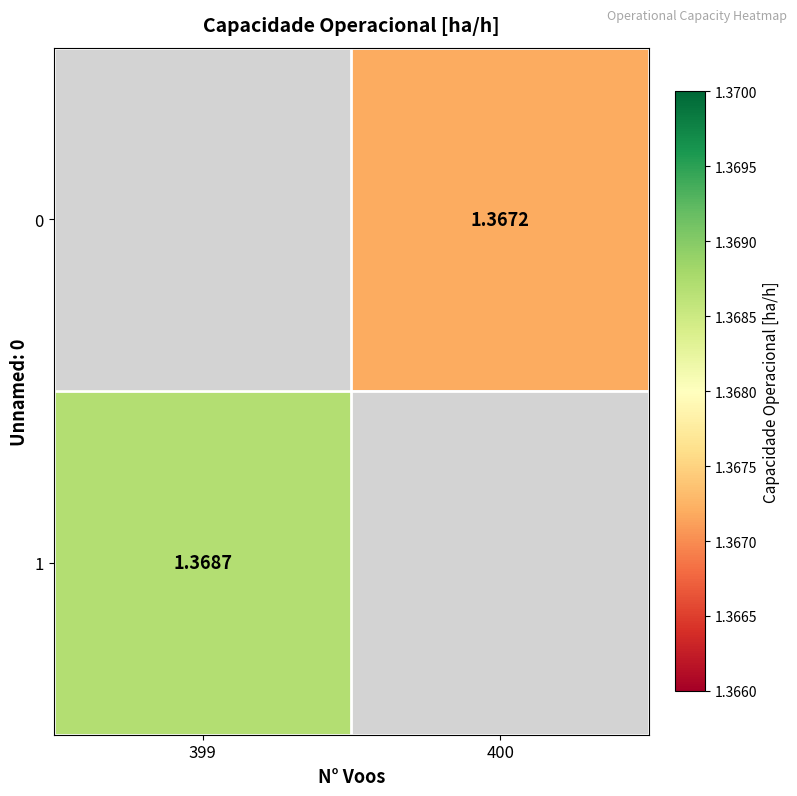

Is the value of 1 at 399 greater than the value of 0 at 400?

Yes